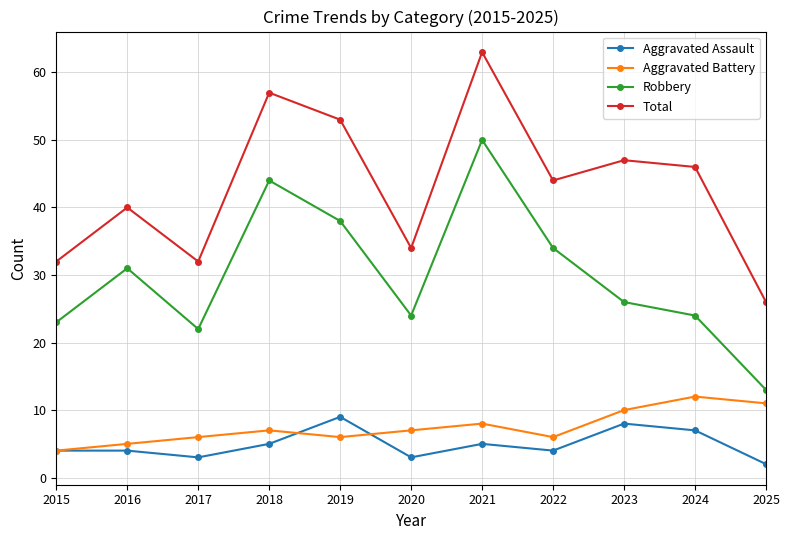

True or false: Robbery and Total cross at least once.

False